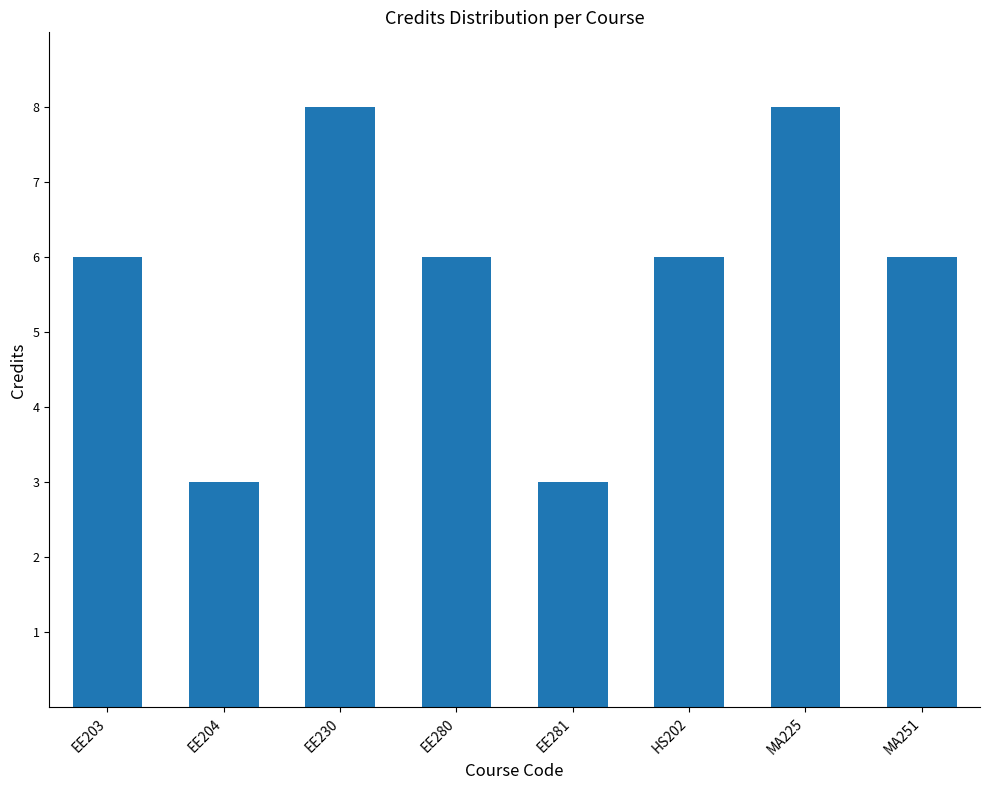

How many series are shown in this chart?

1